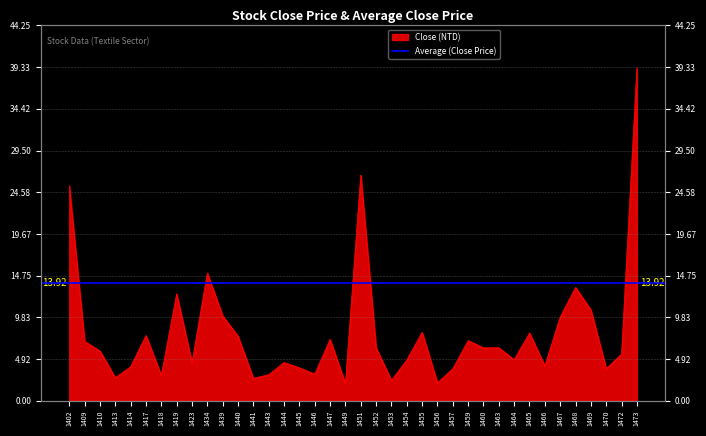

Approximately how many times larger is the value at 1464 compared to 1469?

0.5